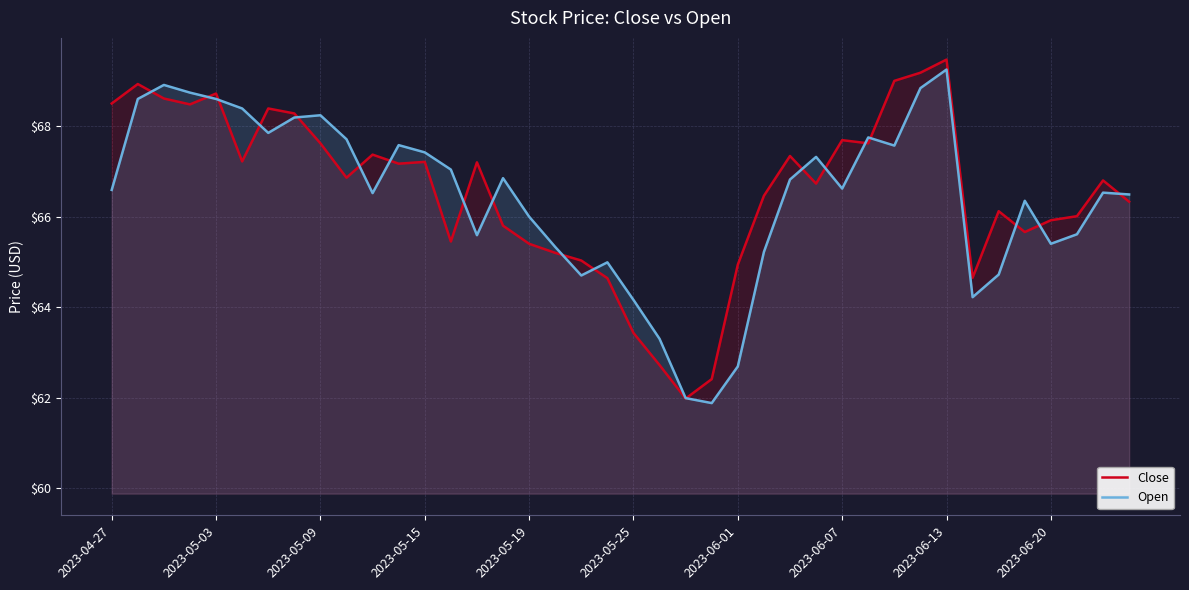

True or false: Open and Close cross at least once.

True